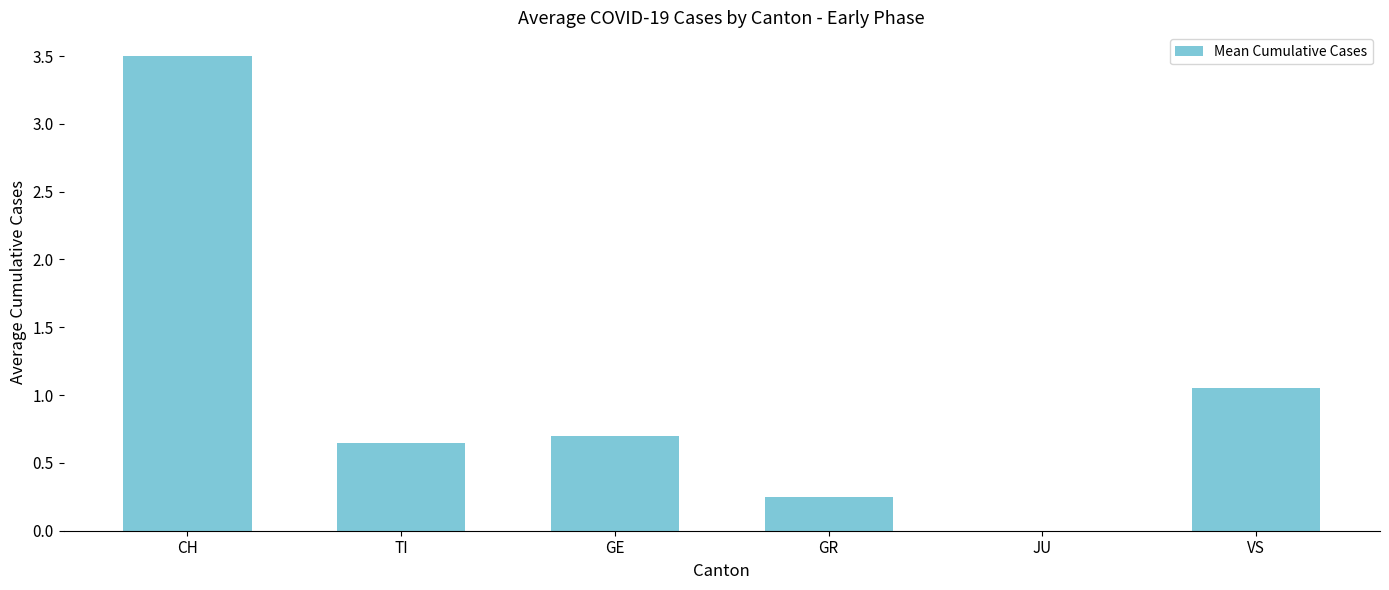

Is it true that the value at VS is 1.8?

False